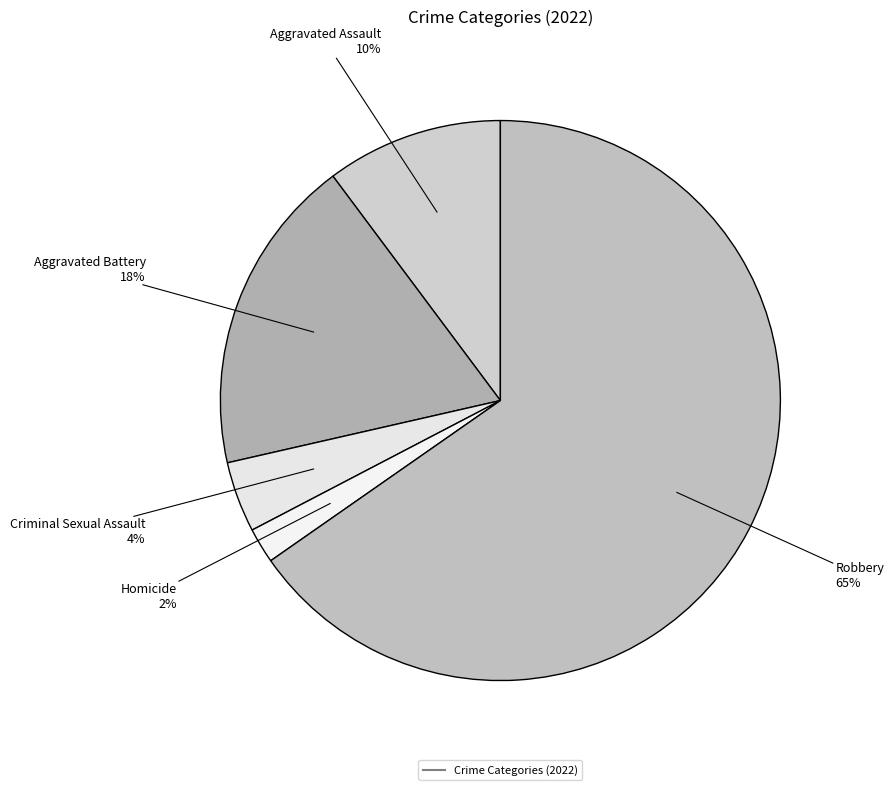

To the nearest percent, what is the difference between the largest and smallest slice percentages?

63%